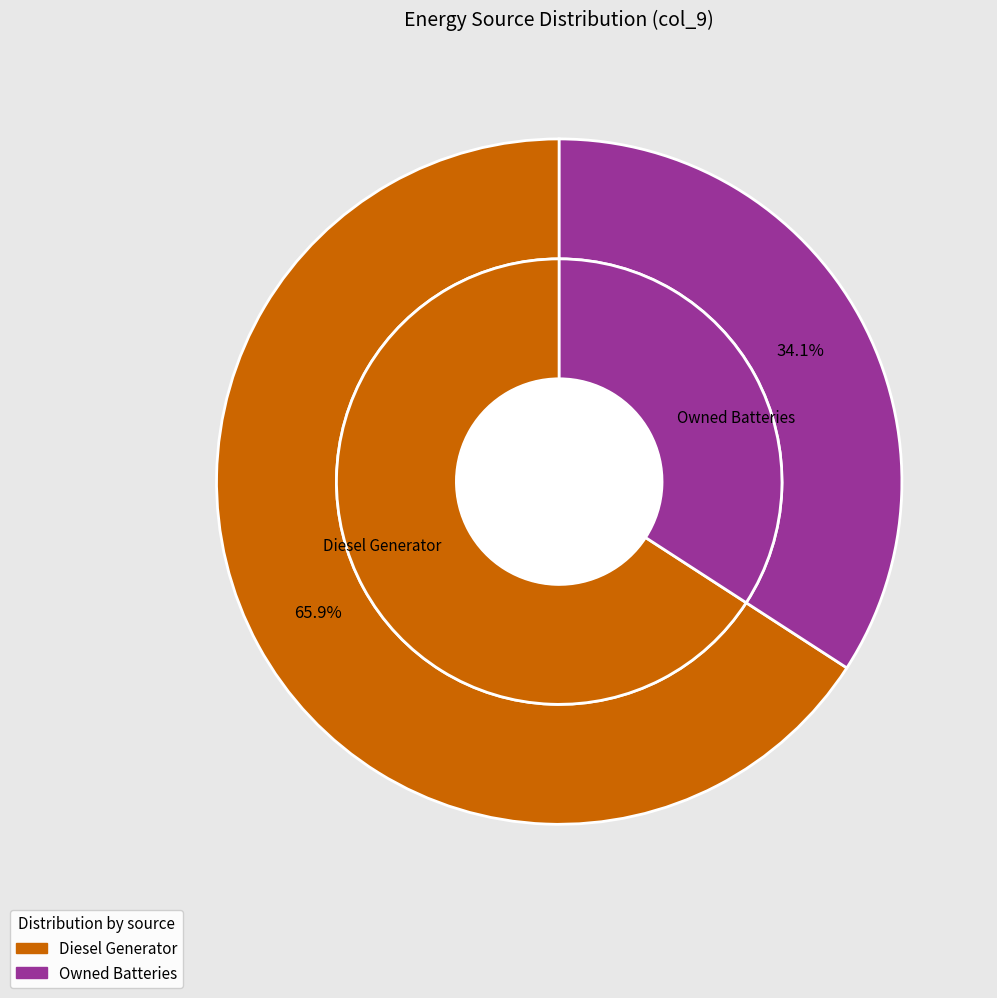

Which slice is the largest?

Diesel Generator